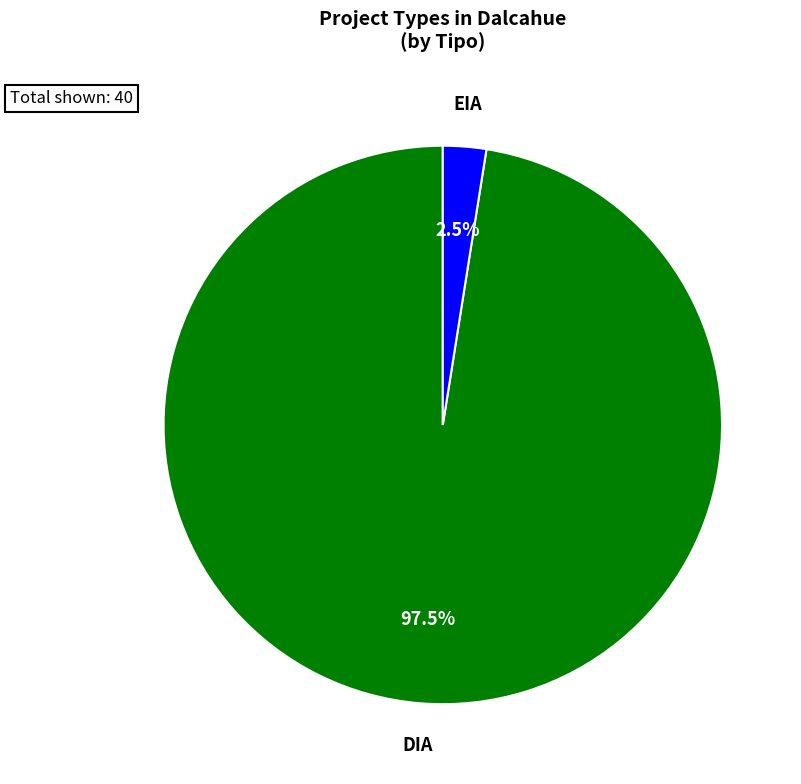

To the nearest percent, what is the difference between the largest and smallest slice percentages?

95%